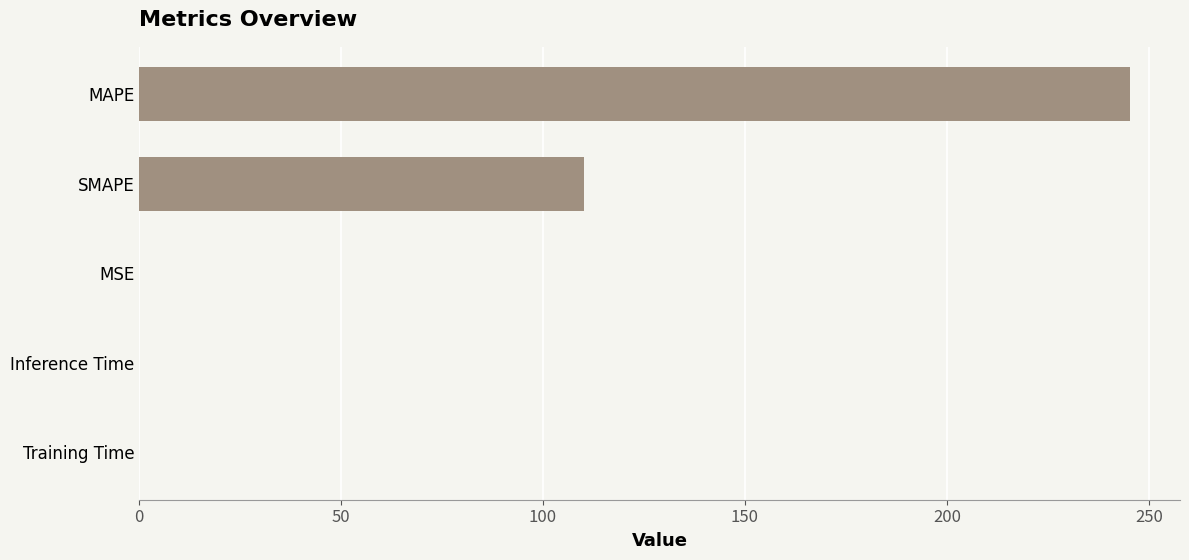

Is it true that the value at MAPE is 245.5?

True